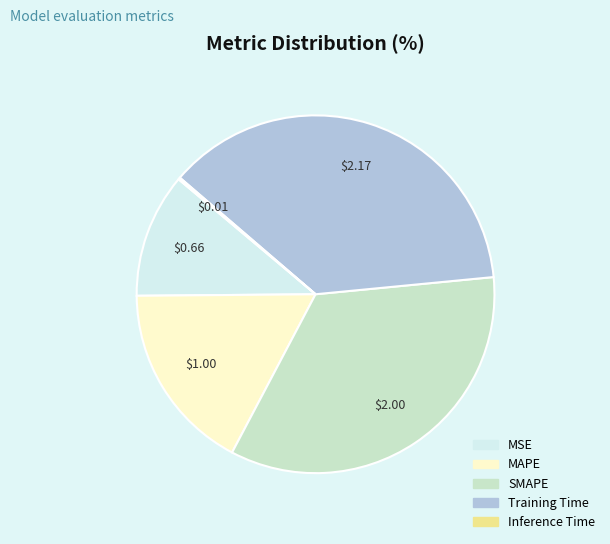

Which category has the biggest portion of the pie?

Training Time